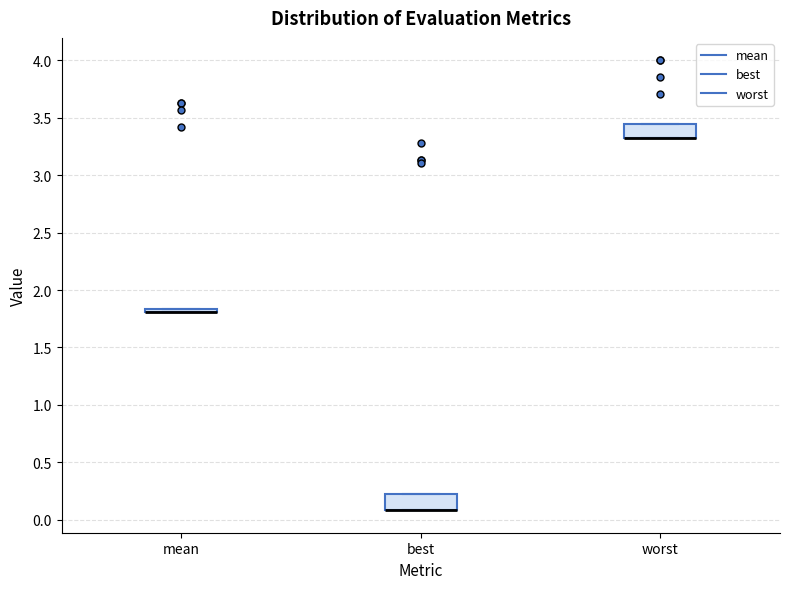

Reading left to right, read every box against the y-axis: the position of its median line, the range the box covers, and the ends of its whiskers. The values are not printed on the chart, so give them approximately, as read against the axis.

mean: box collapsed to a line at 1.80, whiskers 1.80 to 1.85
best: median 0.10 (drawn on the box's lower edge), box 0.10 to 0.20, whiskers 0.10 to 0.20
worst: median 3.35 (drawn on the box's lower edge), box 3.35 to 3.45, whiskers 3.35 to 3.45